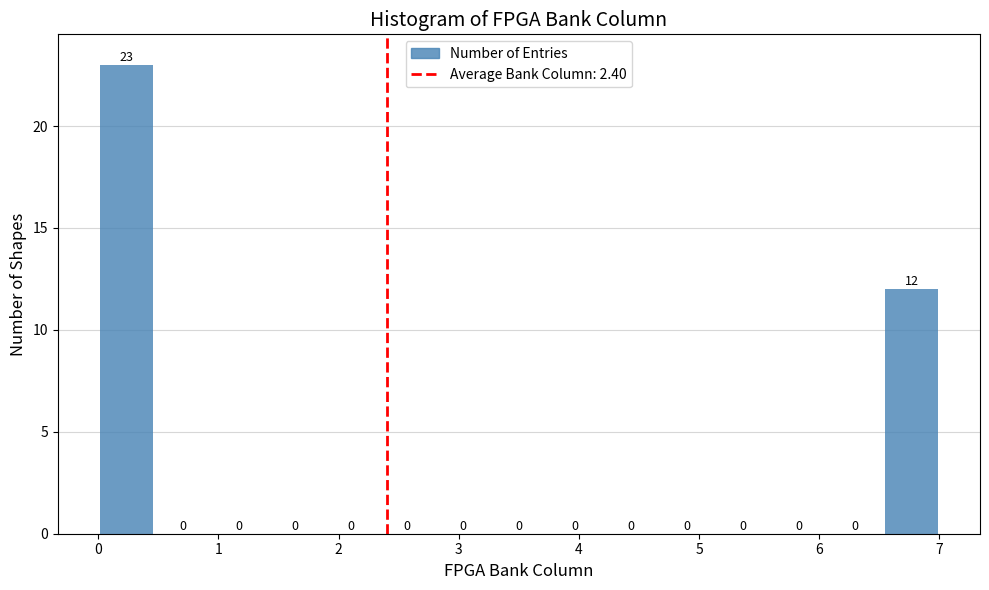

Reading left to right, transcribe this chart: for each bar, give the range it covers on the x-axis and its height. The bar edges are not printed on the chart, so give them approximately, as read against the axis.

0.0 to 0.5: 23
0.5 to 0.9: 0
0.9 to 1.4: 0
1.4 to 1.9: 0
1.9 to 2.3: 0
2.3 to 2.8: 0
2.8 to 3.3: 0
3.3 to 3.7: 0
3.7 to 4.2: 0
4.2 to 4.7: 0
4.7 to 5.1: 0
5.1 to 5.6: 0
5.6 to 6.1: 0
6.1 to 6.5: 0
6.5 to 7.0: 12